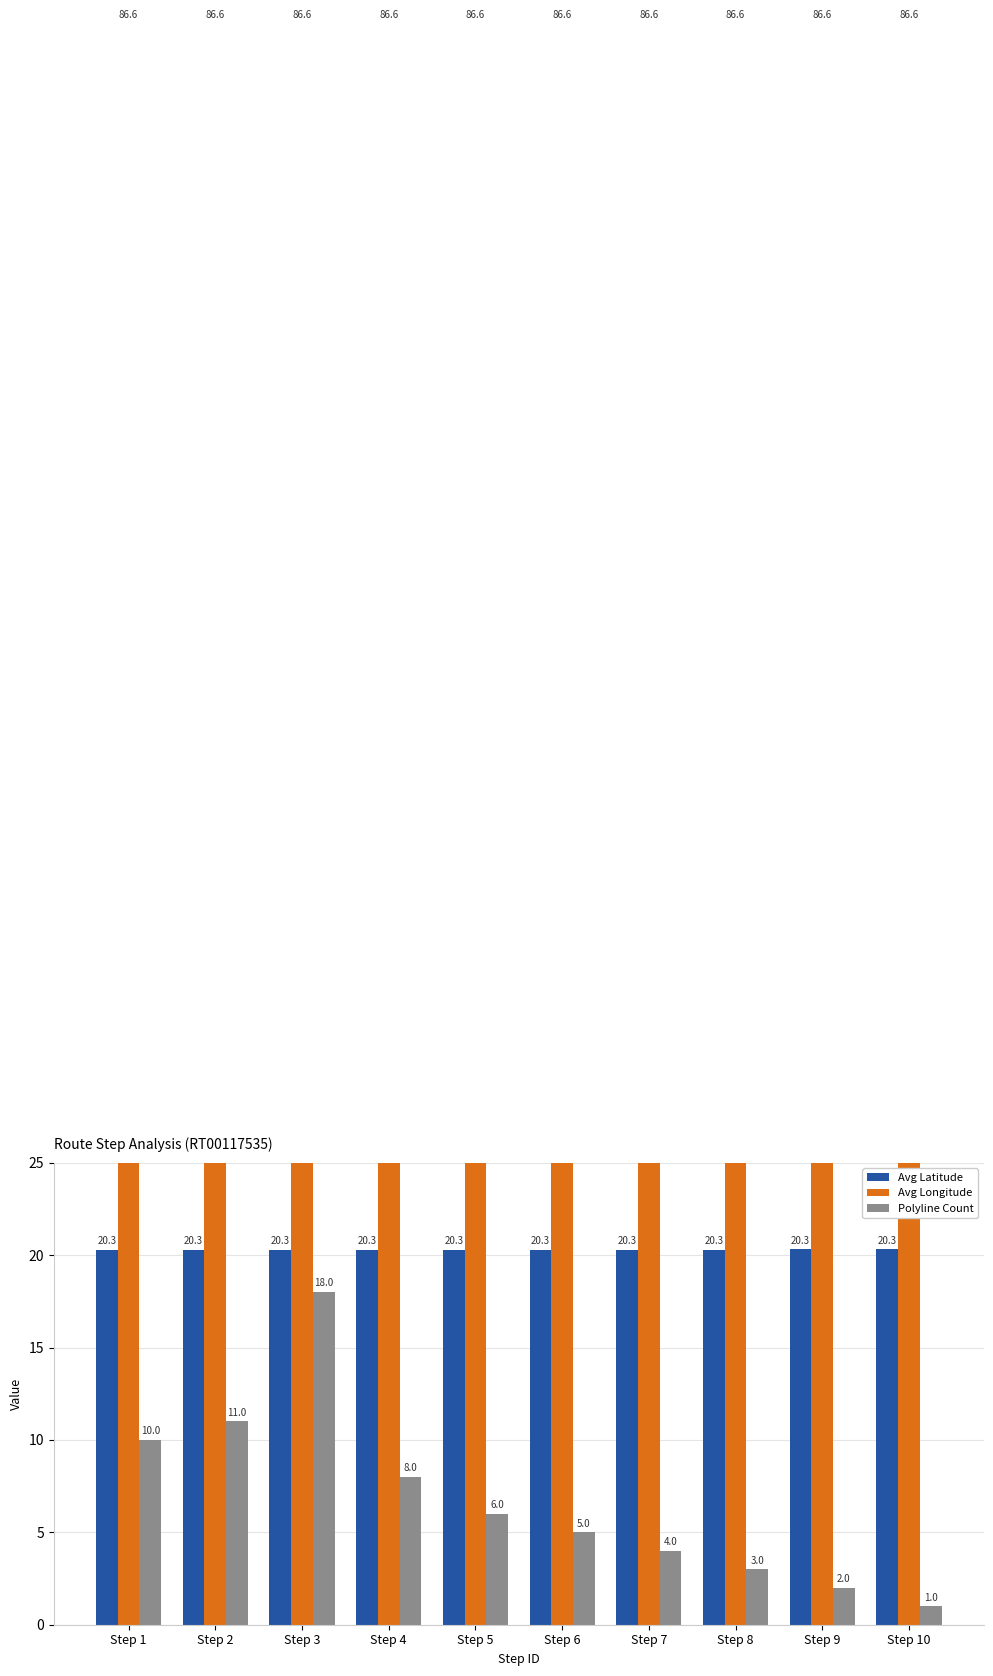

Which category has the lowest value across all series?

Step 10